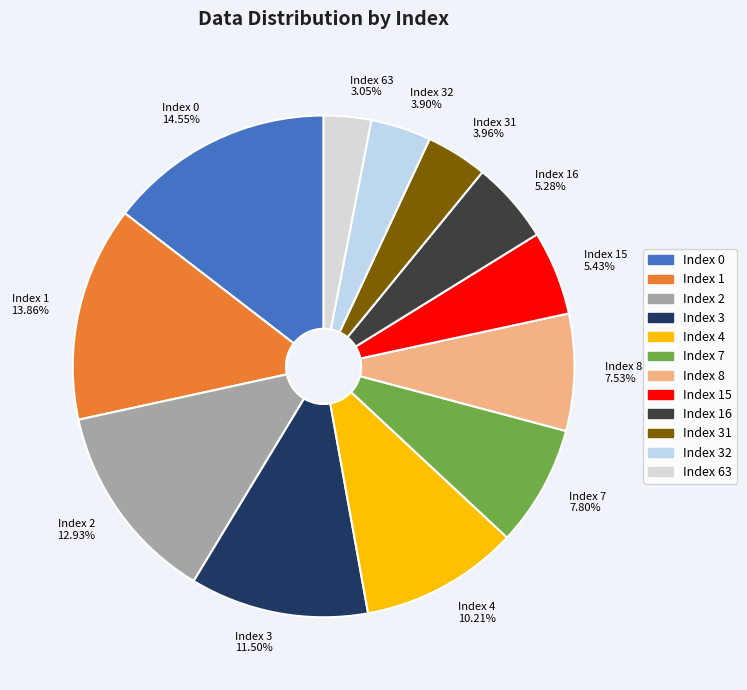

Combined, do Index 1 13.86% and Index 4 10.21% account for over 50%?

No